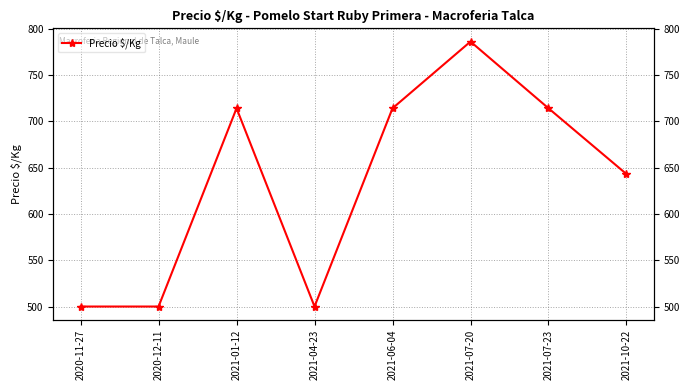

True or false: the data shows 643 at 2021-10-22.

True